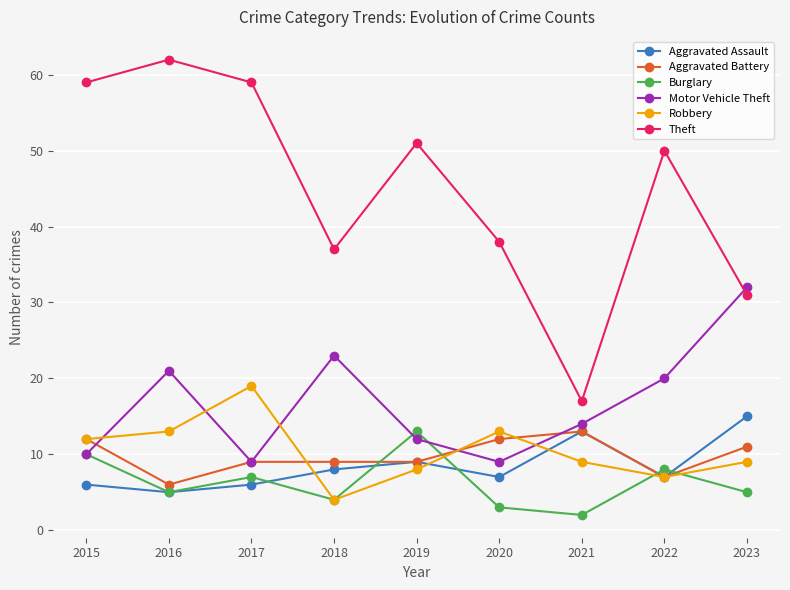

True or false: Burglary has a value of 3 at 2023.

False